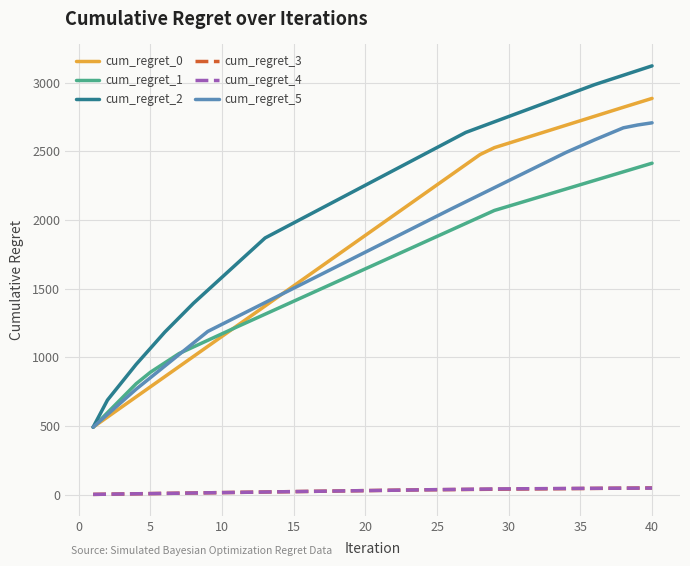

Which series has the widest spread of values?

cum_regret_2